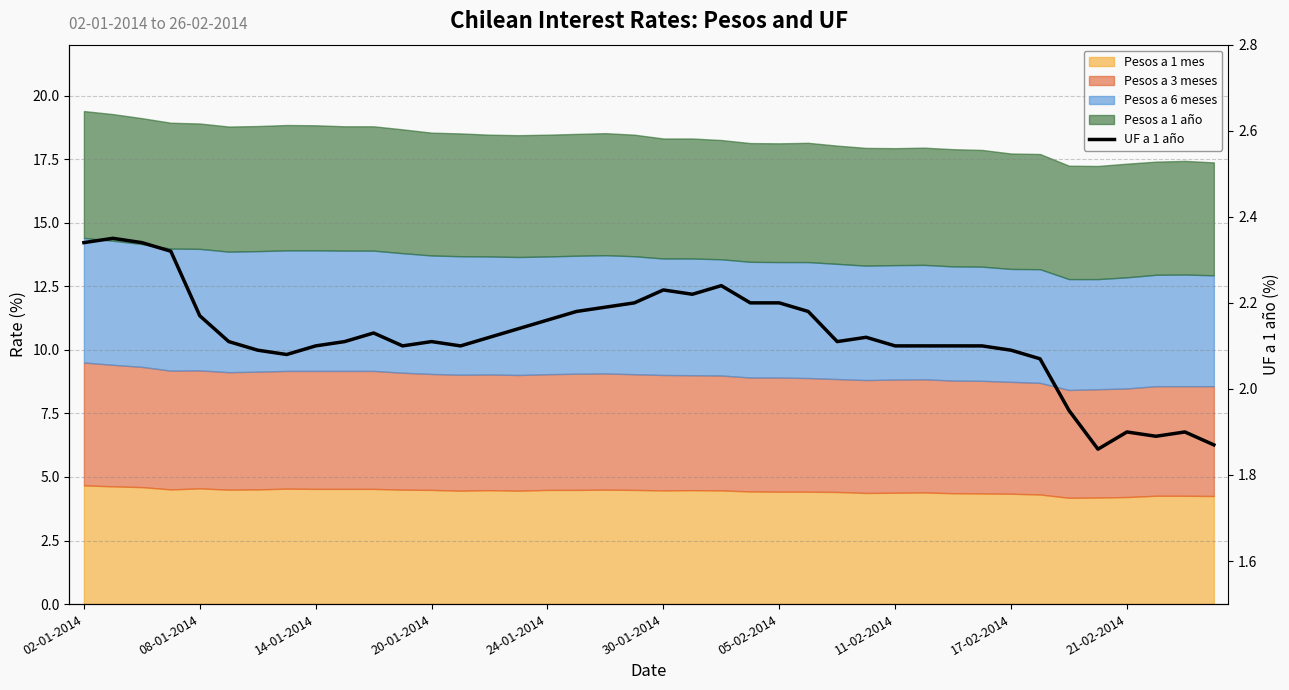

The chart shows a value of 0.8 at 30. True or false?

False